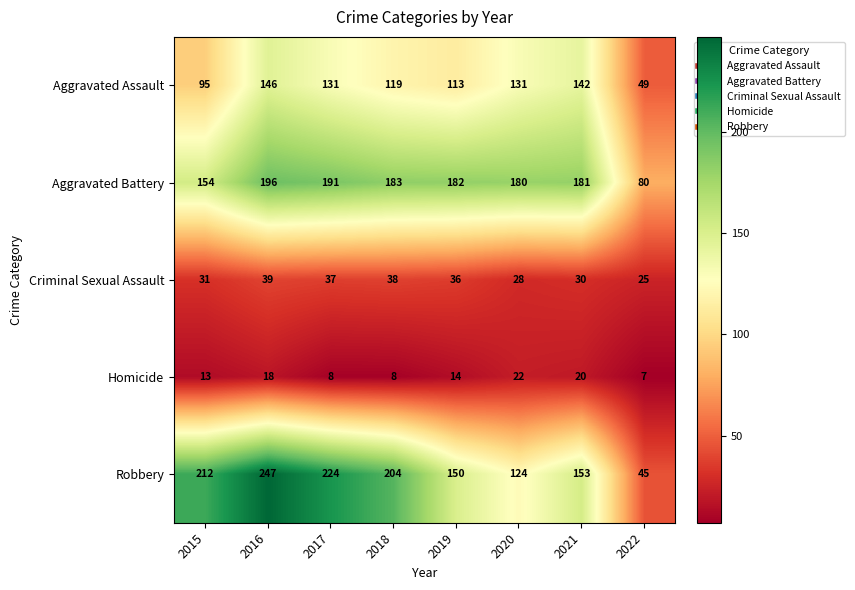

Rank the series by their maximum value, from highest to lowest.

Robbery, Aggravated Battery, Aggravated Assault, Criminal Sexual Assault, Homicide